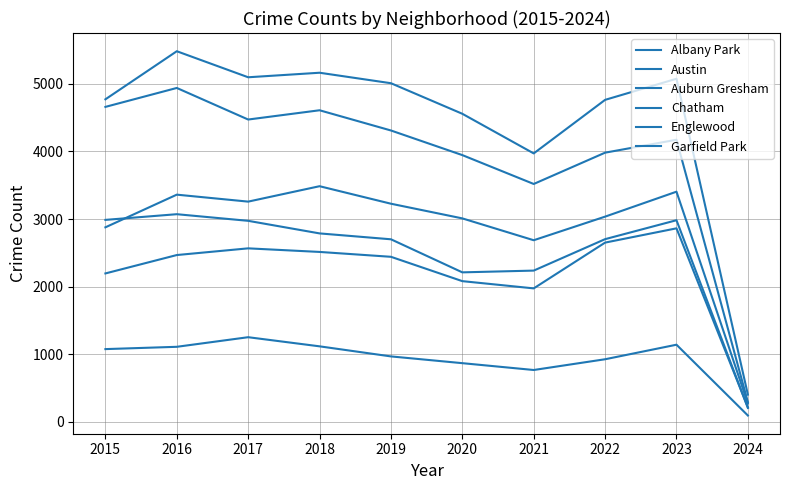

What is the highest value of the Englewood series?

4938